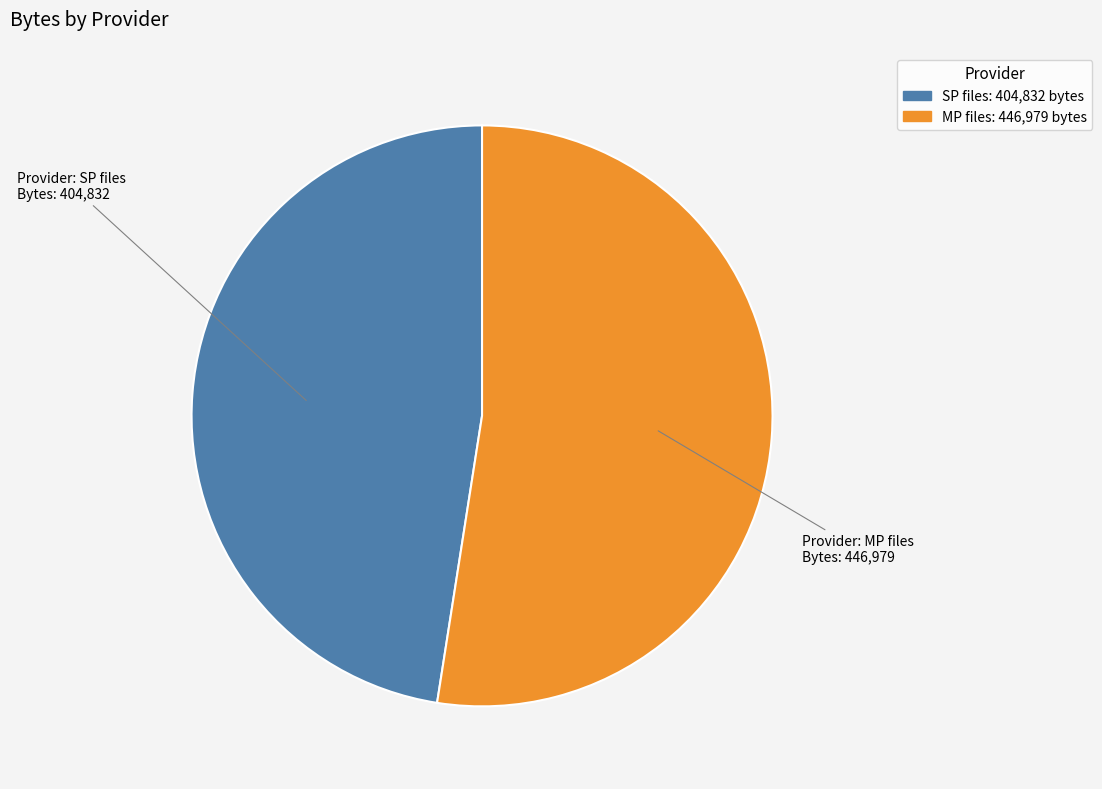

Is there a majority slice in this chart?

Yes